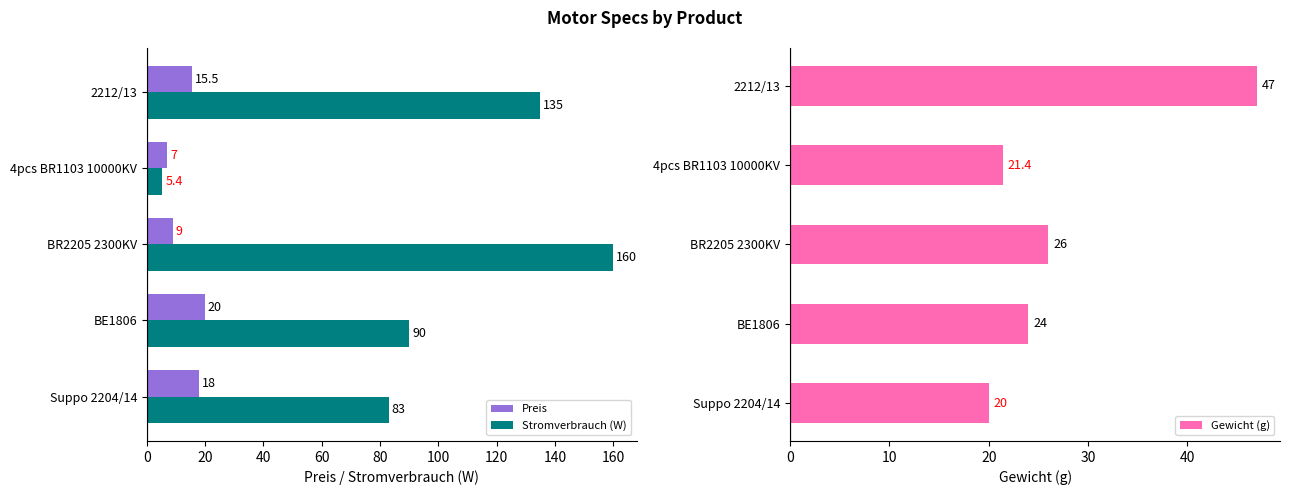

Are the bars grouped side by side (vs. stacked)?

Yes